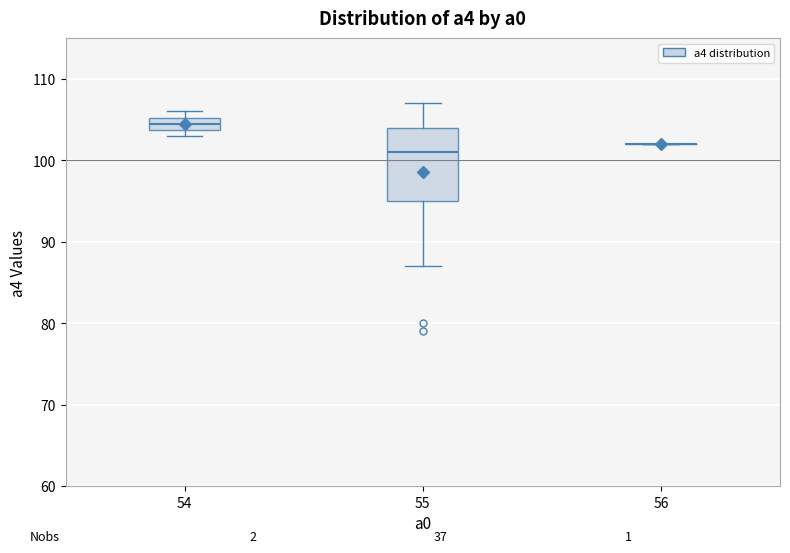

Where does the upper whisker of the box at x = 55 end on the y-axis? The values are not printed on the chart, so give them approximately, as read against the axis.

107